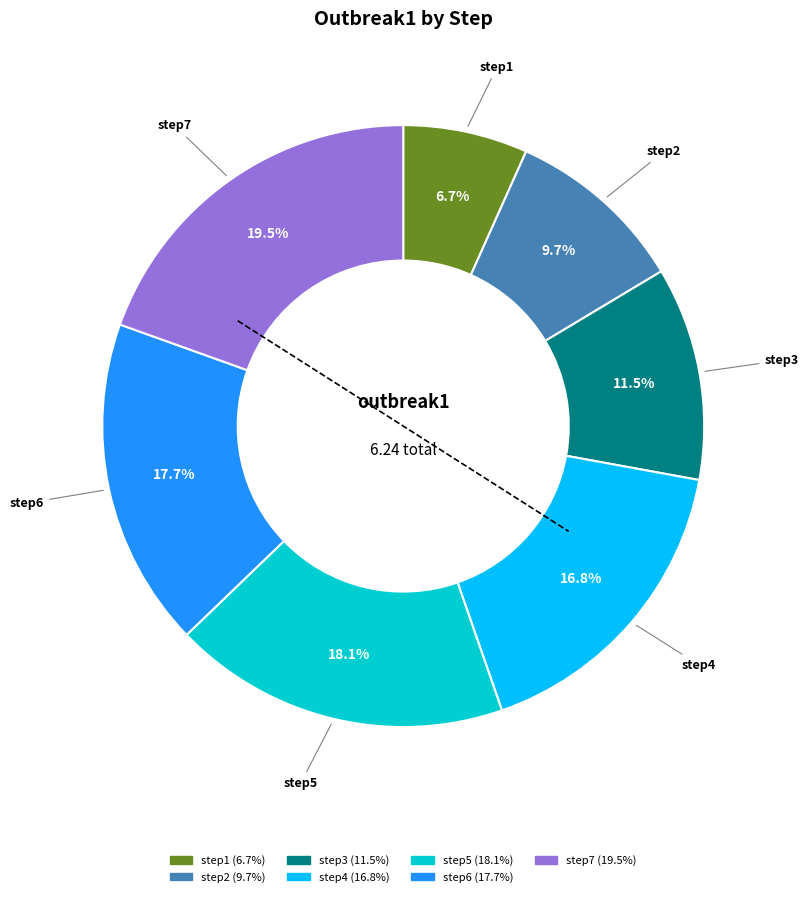

True or false: step7 accounts for 12% of the total.

False